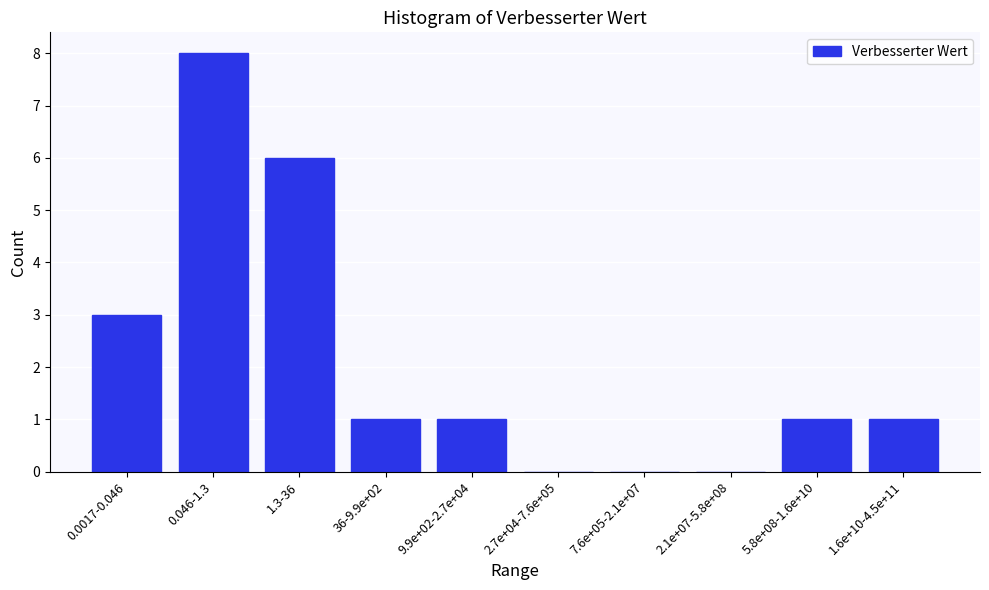

Reading left to right, transcribe all the data shown in this chart.

0.0017-0.046=3	0.046-1.3=8	1.3-36=6	36-9.9e+02=1	9.9e+02-2.7e+04=1	2.7e+04-7.6e+05=0	7.6e+05-2.1e+07=0	2.1e+07-5.8e+08=0	5.8e+08-1.6e+10=1	1.6e+10-4.5e+11=1